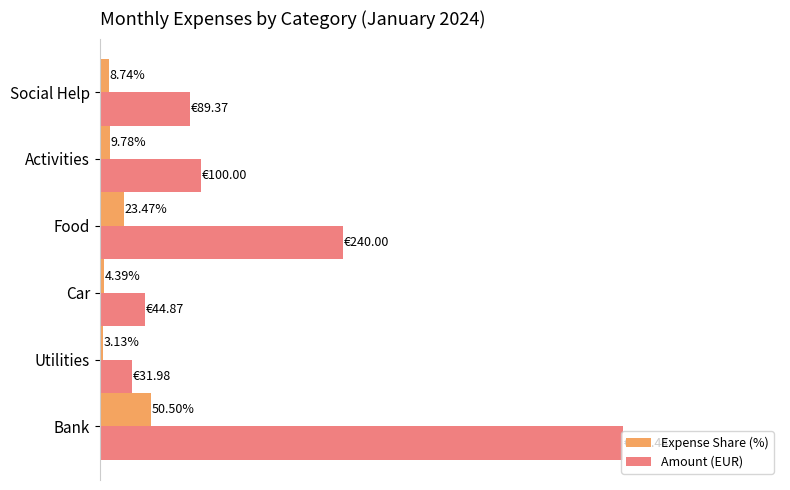

Where is Expense Share (%) nearest to the value 26?

Food